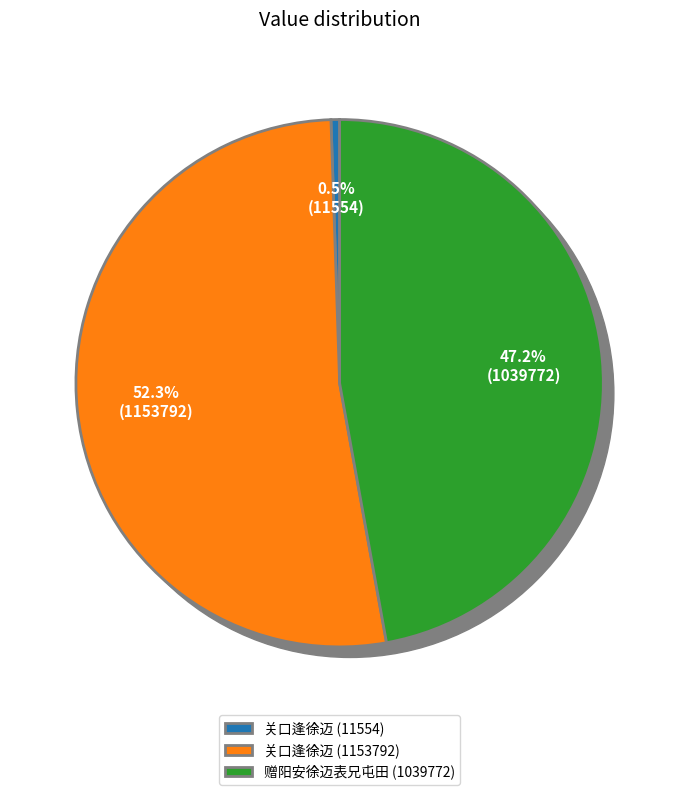

To the nearest percent, what percentage of the pie is 赠阳安徐迈表兄屯田?

47%